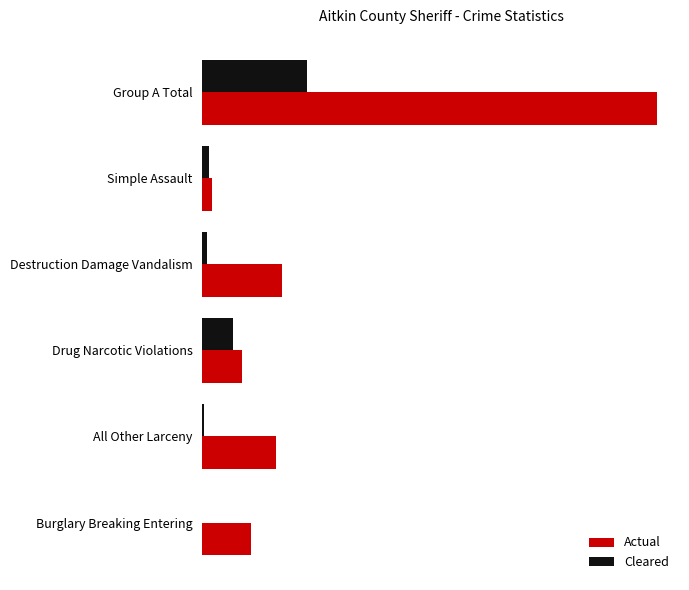

What are all the series names shown in the legend?

Actual, Cleared